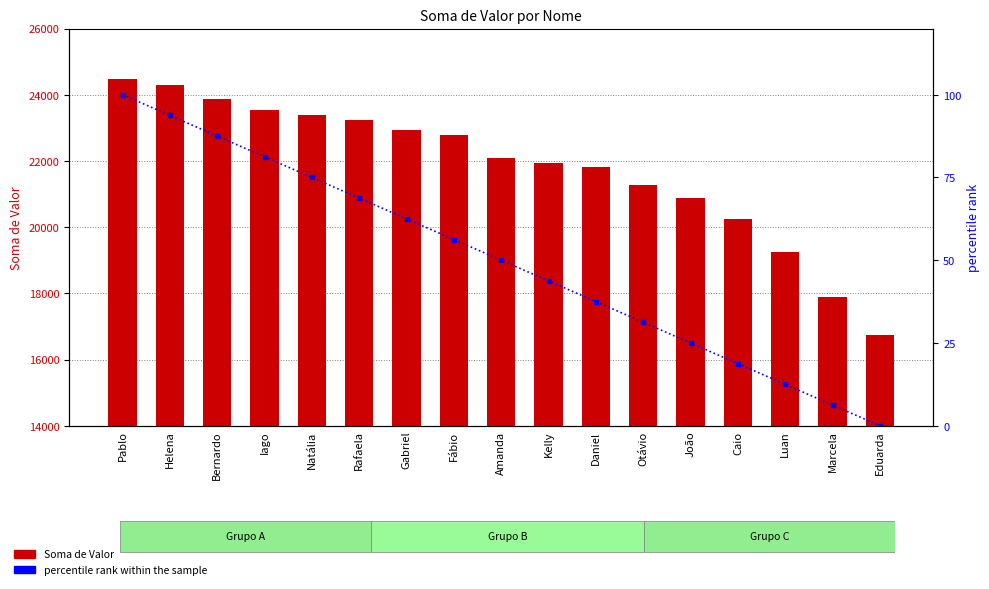

How many data points does each series have?

17